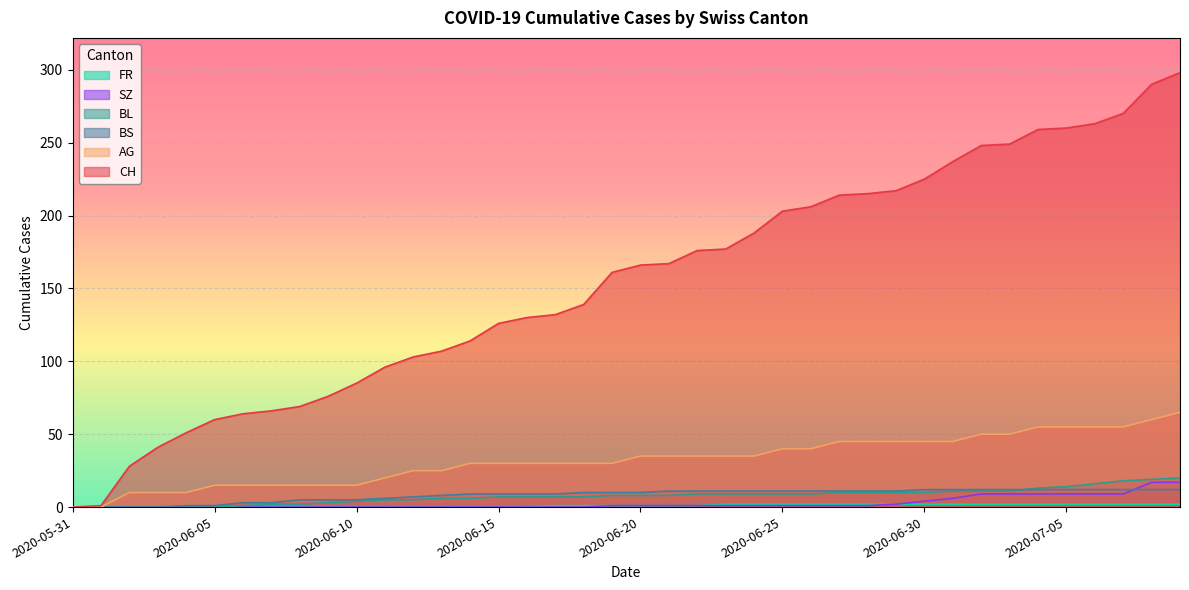

What position from the left is 2020-06-03?

4